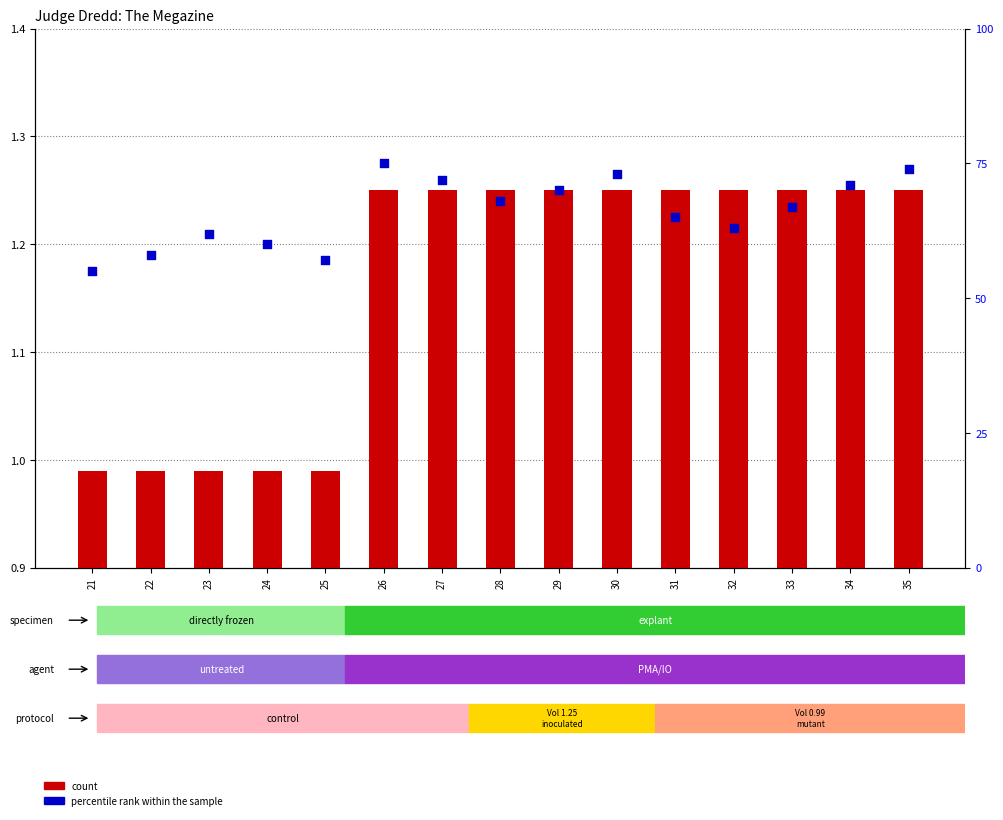

What are all the series names shown in the legend?

count, percentile rank within the sample